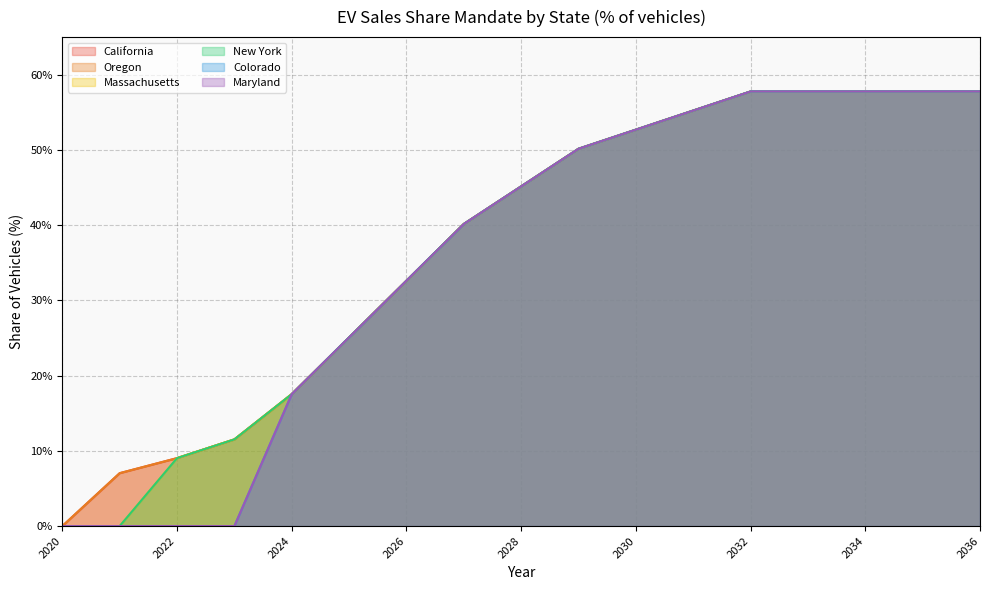

Reading left to right, extract all data points from this chart.

California: 0.0	0.1	0.1	0.1	0.2	0.3	0.3	0.4	0.5	0.5	0.5	0.6	0.6	0.6	0.6	0.6	0.6
Oregon: 0.0	0.1	0.1	0.1	0.2	0.3	0.3	0.4	0.5	0.5	0.5	0.6	0.6	0.6	0.6	0.6	0.6
Massachusetts: 0.0	0.0	0.1	0.1	0.2	0.3	0.3	0.4	0.5	0.5	0.5	0.6	0.6	0.6	0.6	0.6	0.6
New York: 0.0	0.0	0.1	0.1	0.2	0.3	0.3	0.4	0.5	0.5	0.5	0.6	0.6	0.6	0.6	0.6	0.6
Colorado: 0.0	0.0	0.0	0.0	0.2	0.3	0.3	0.4	0.5	0.5	0.5	0.6	0.6	0.6	0.6	0.6	0.6
Maryland: 0.0	0.0	0.0	0.0	0.2	0.3	0.3	0.4	0.5	0.5	0.5	0.6	0.6	0.6	0.6	0.6	0.6